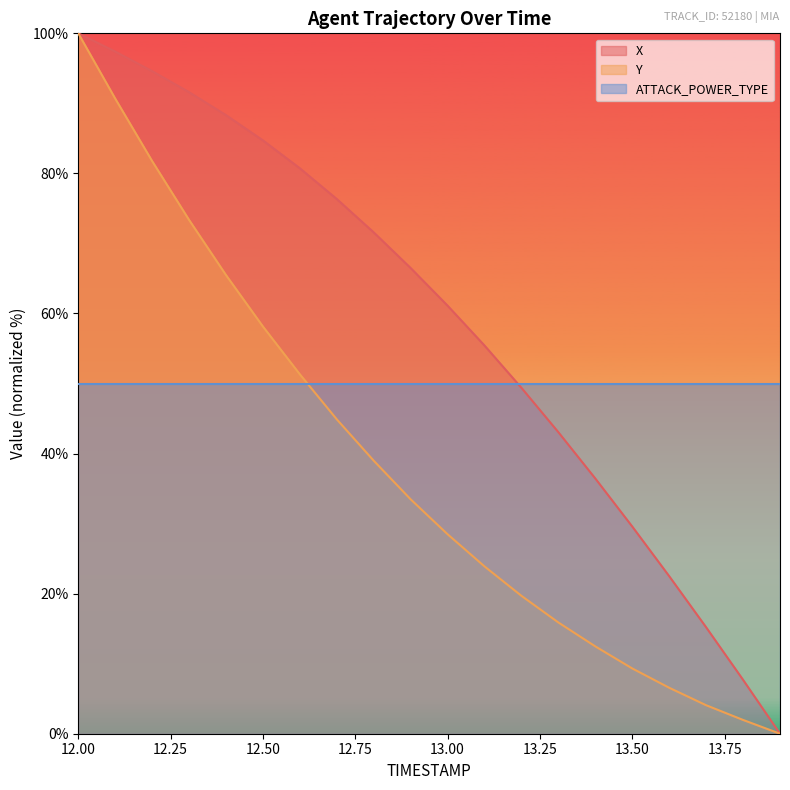

What is the label of the 18th point from the right?

12.2